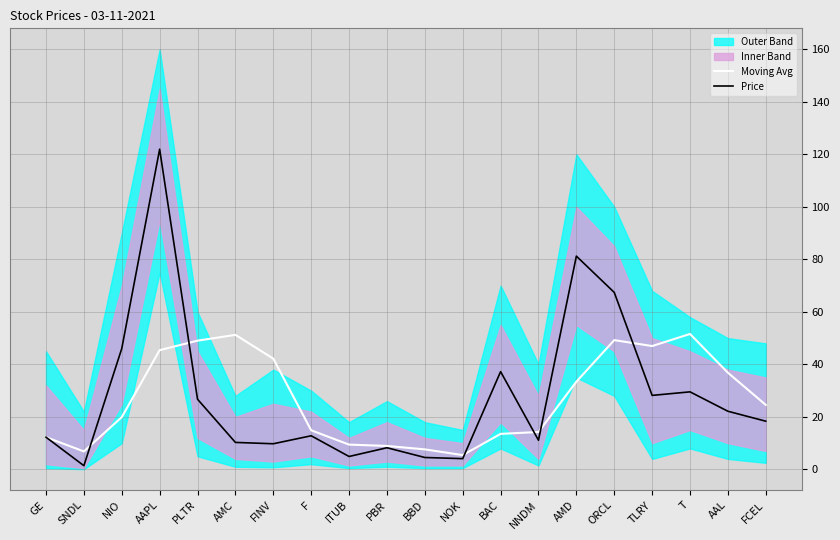

What is the value of the Price point at the 16th from the left?

67.4